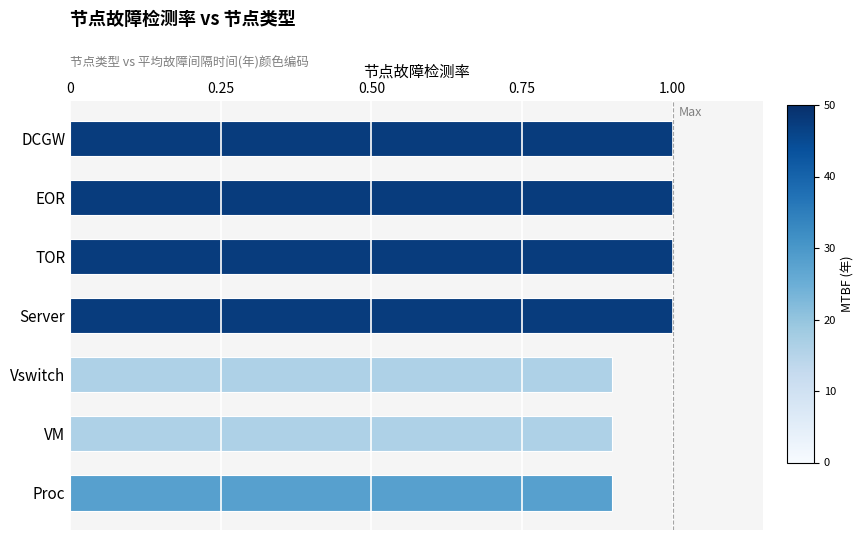

What is the average value?

1.0